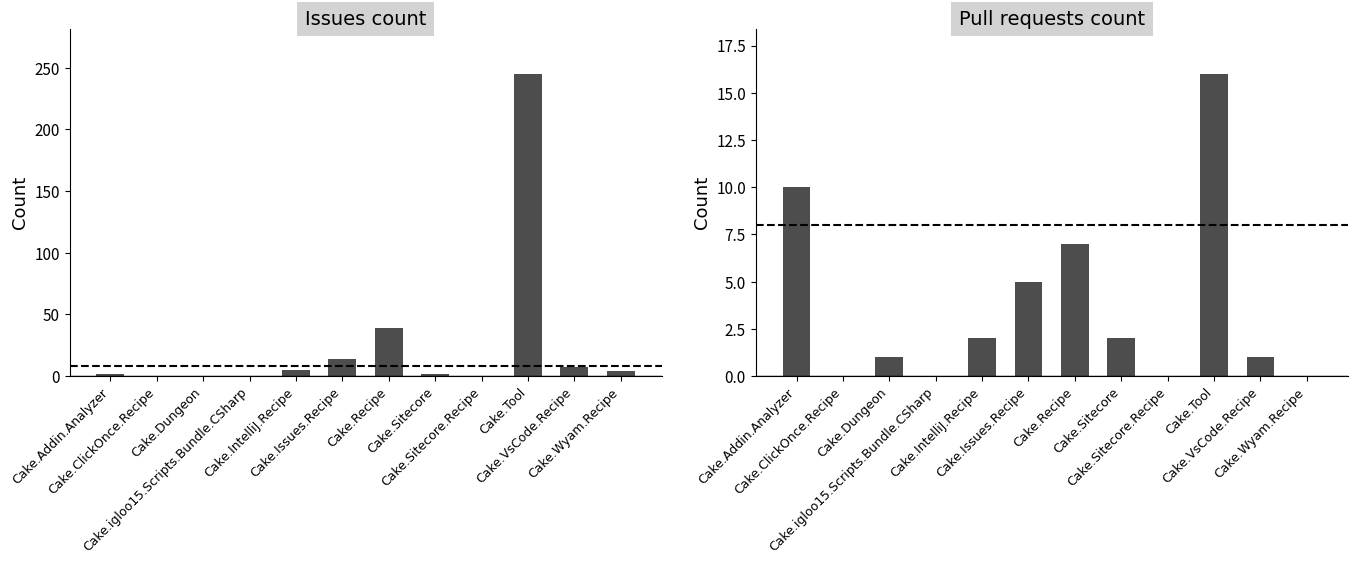

Which has a higher value, Cake.IntelliJ.Recipe or Cake.Tool?

Cake.Tool